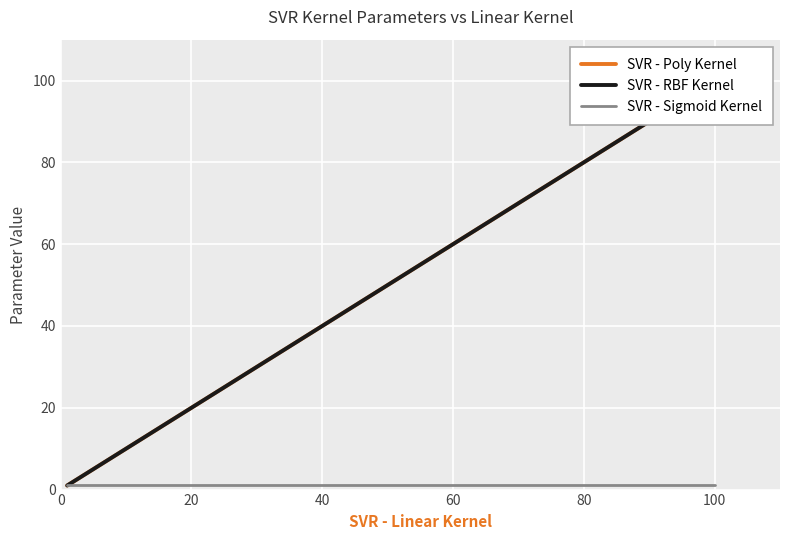

The value of SVR - RBF Kernel at 0 is 1. True or false?

False